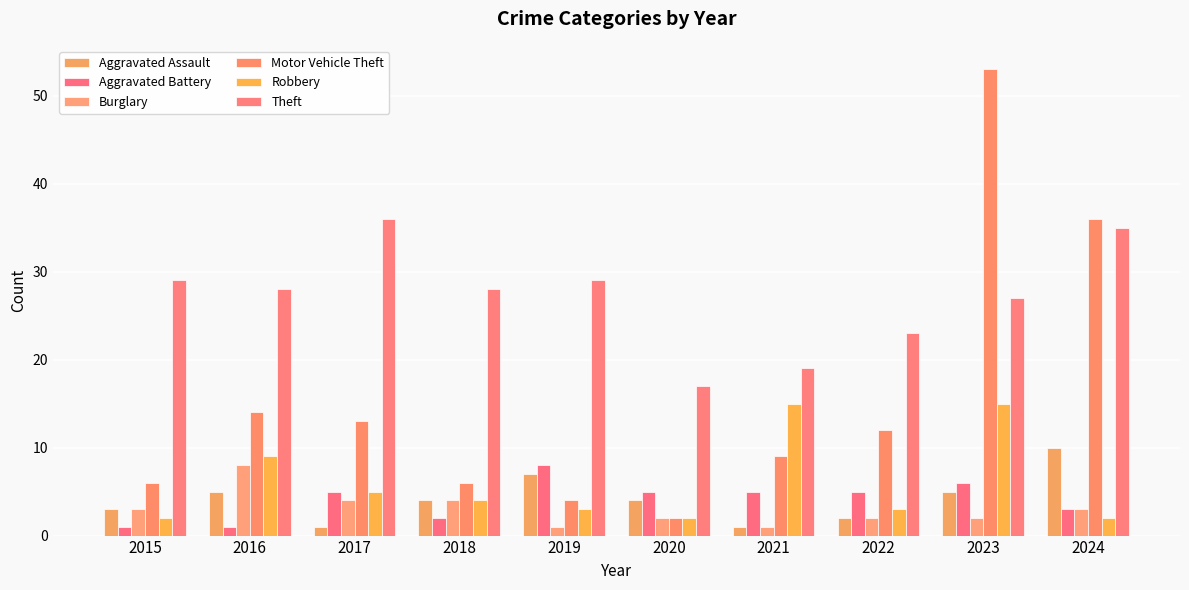

At 2023, list the series in order from smallest to largest.

Burglary, Aggravated Assault, Aggravated Battery, Robbery, Theft, Motor Vehicle Theft